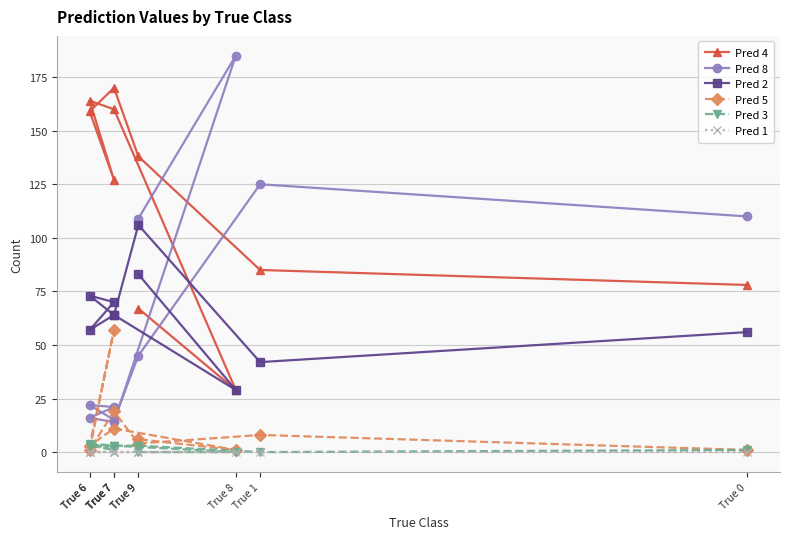

True or false: Pred 5 has more than 0 interior local peaks.

True